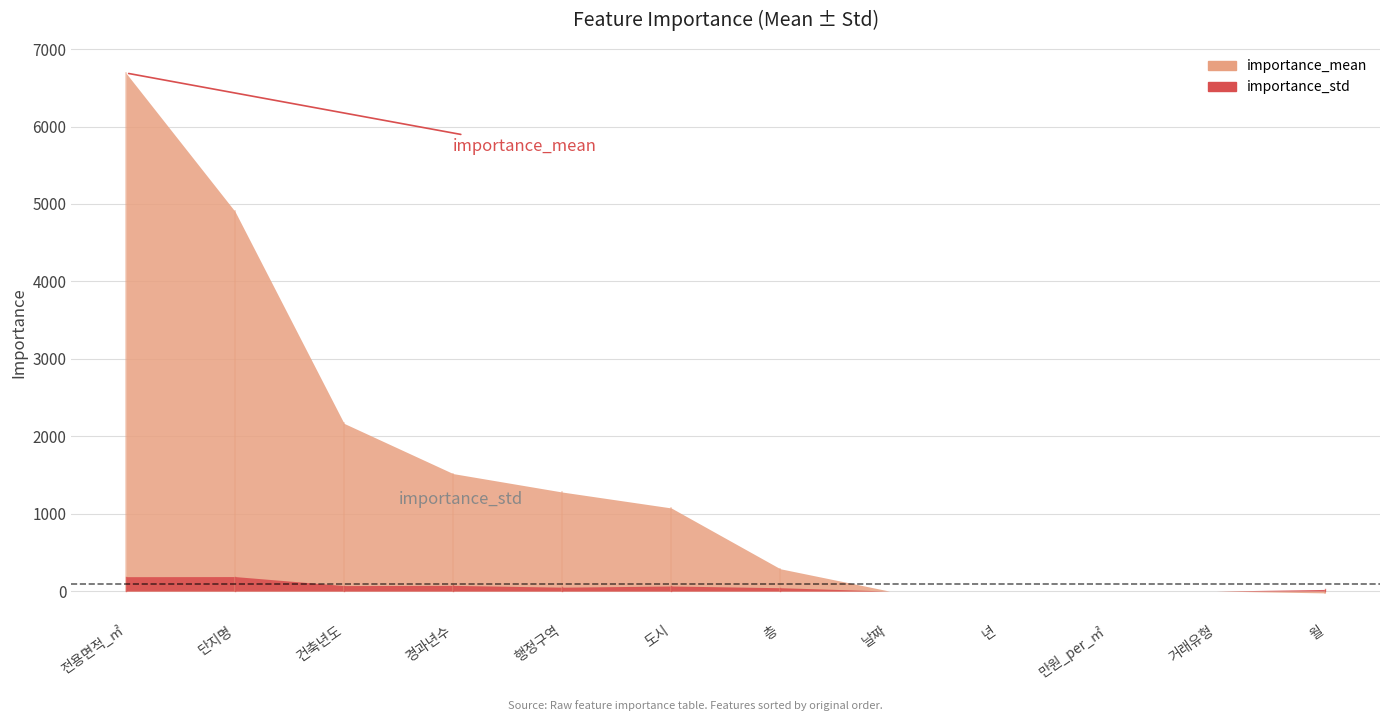

Reading right to left, transcribe all the data shown in this chart.

importance_mean: -23.8	0.0	0.0	0.0	0.0	288.1	1073.6	1279.3	1517.2	2165.9	4903.9	6691.6
importance_std: 21.3	0.0	0.0	0.0	0.0	43.2	65.1	50.3	73.4	71.0	187.2	185.8